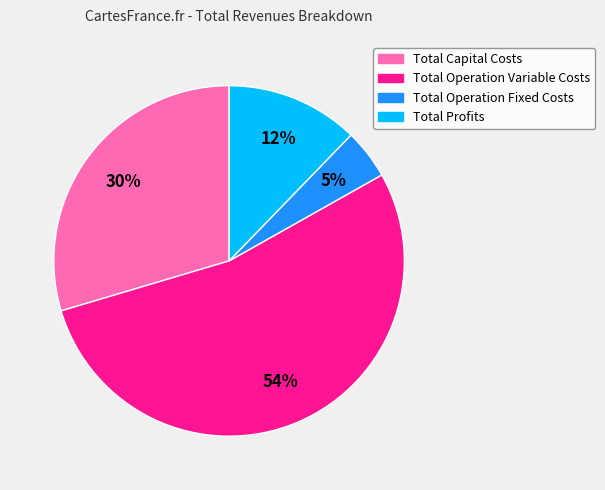

Do Total Profits and Total Operation Fixed Costs together represent more than half of the pie?

No